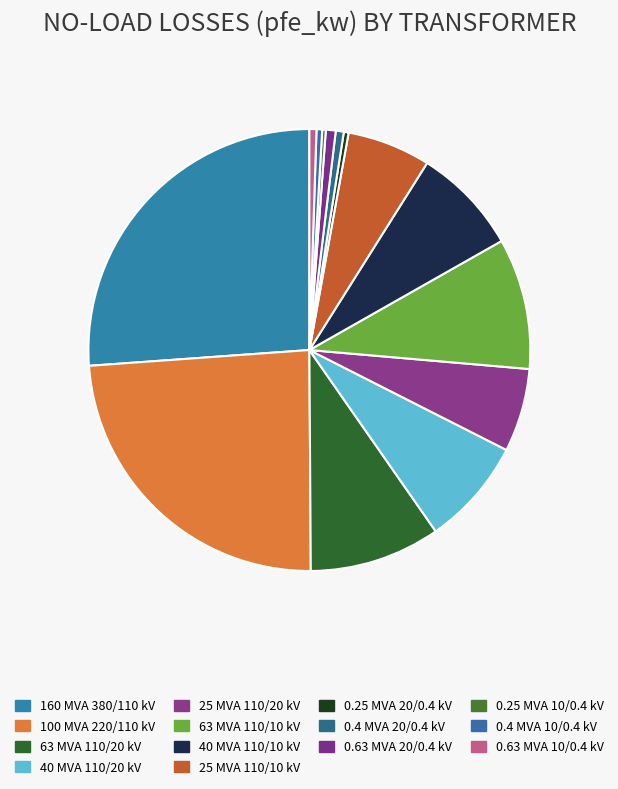

Rank the categories by value from highest to lowest.

160 MVA 380/110 kV, 100 MVA 220/110 kV, 63 MVA 110/20 kV, 63 MVA 110/10 kV, 40 MVA 110/20 kV, 40 MVA 110/10 kV, 25 MVA 110/20 kV, 25 MVA 110/10 kV, 0.63 MVA 20/0.4 kV, 0.4 MVA 20/0.4 kV, 0.63 MVA 10/0.4 kV, 0.4 MVA 10/0.4 kV, 0.25 MVA 20/0.4 kV, 0.25 MVA 10/0.4 kV